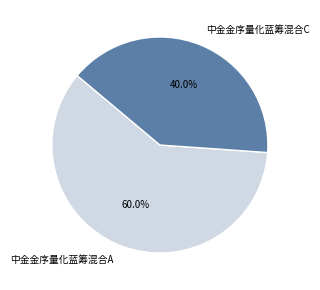

How many slices are in this pie chart?

2